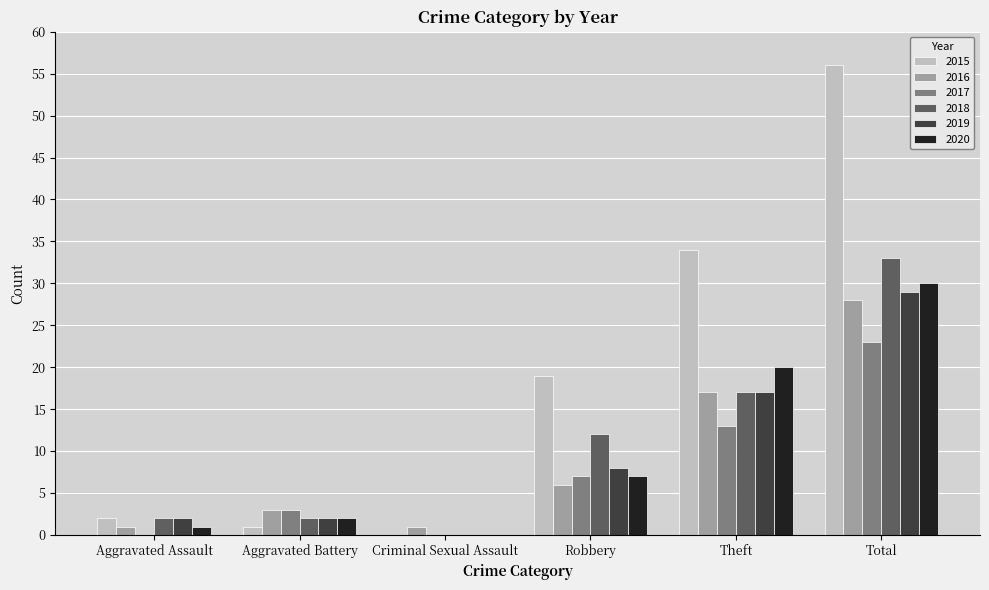

Between Robbery and Total, which series saw the biggest shift?

2015